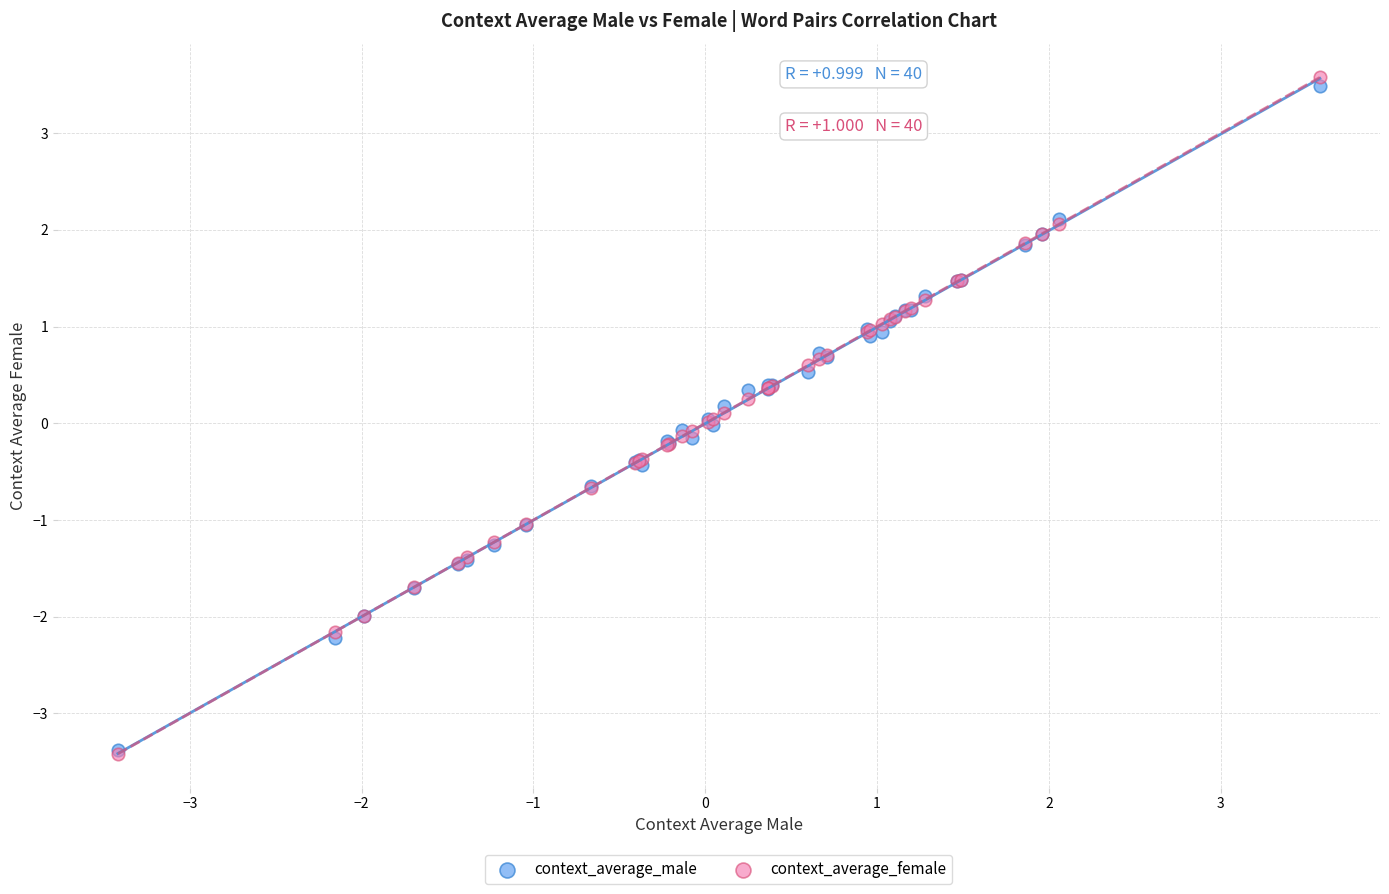

Which series has the largest Y range (max minus min)?

context_average_female